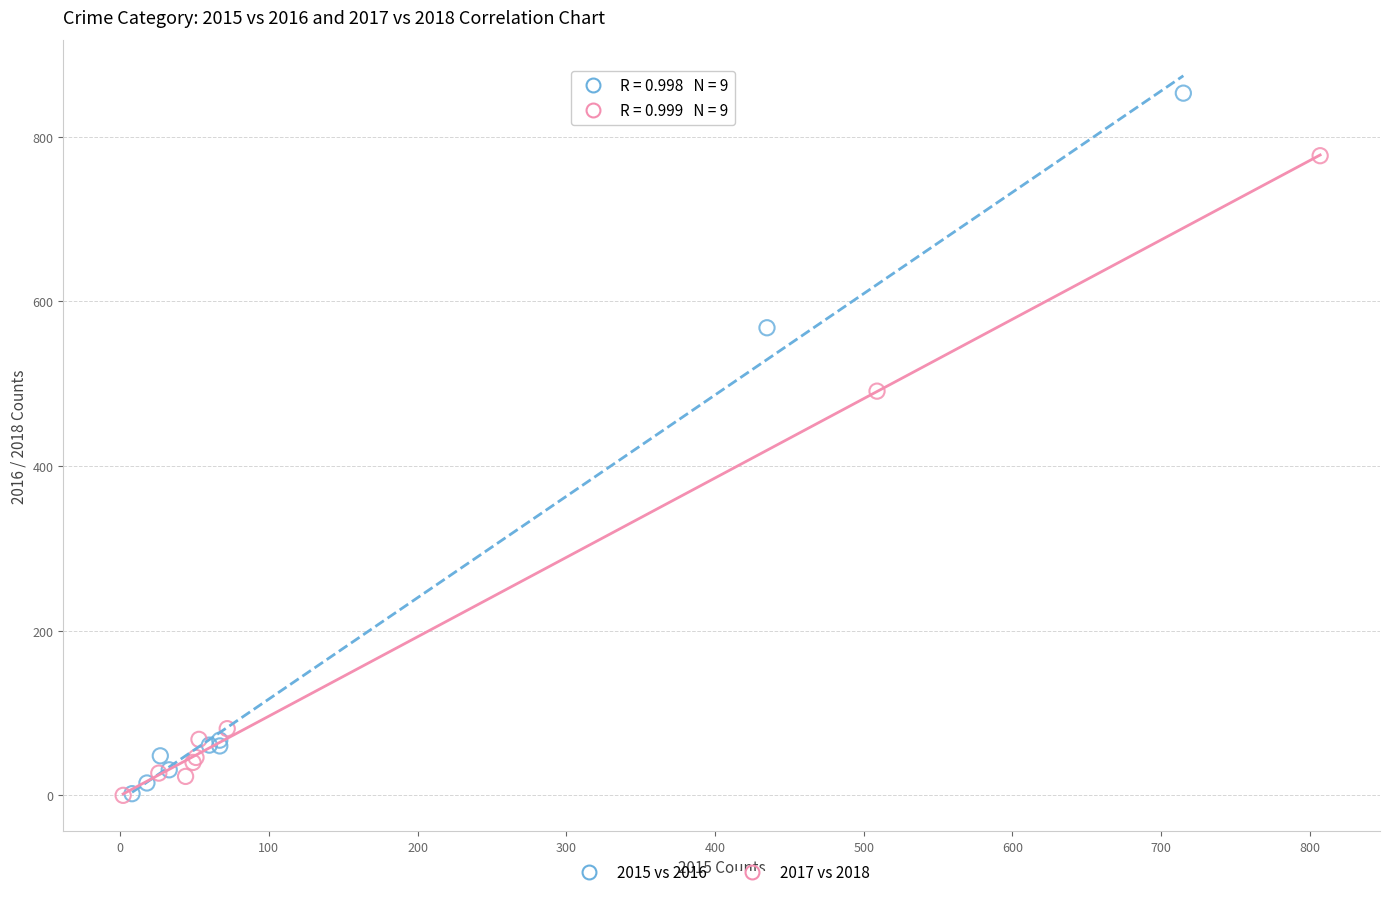

Which series reaches the maximum Y coordinate?

2015 vs 2016